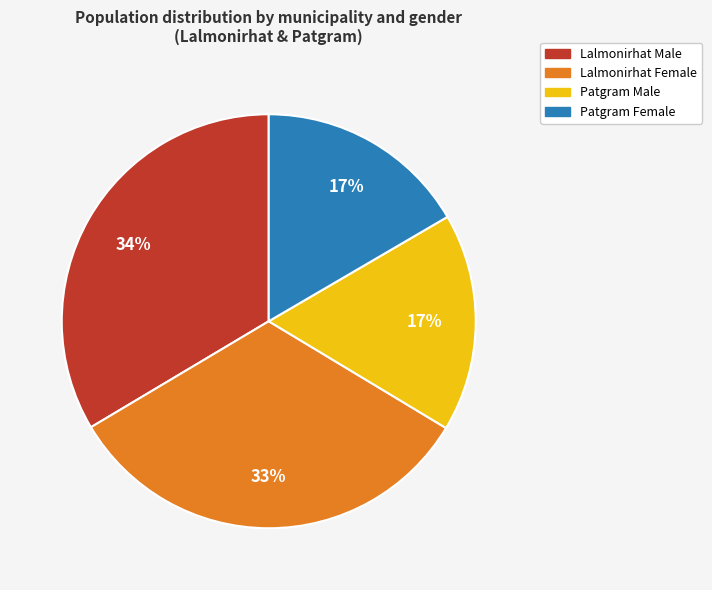

True or false: Patgram Female accounts for 17% of the total.

True